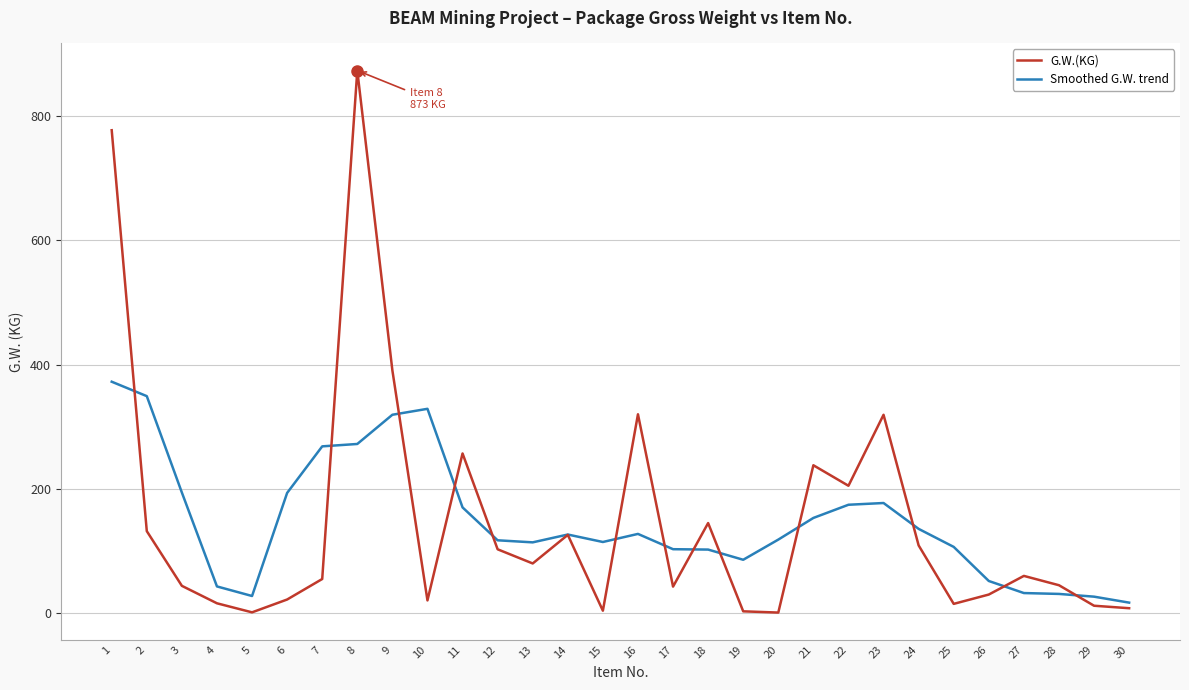

List the series in order of their peak value, highest first.

G.W.(KG), Smoothed G.W. trend